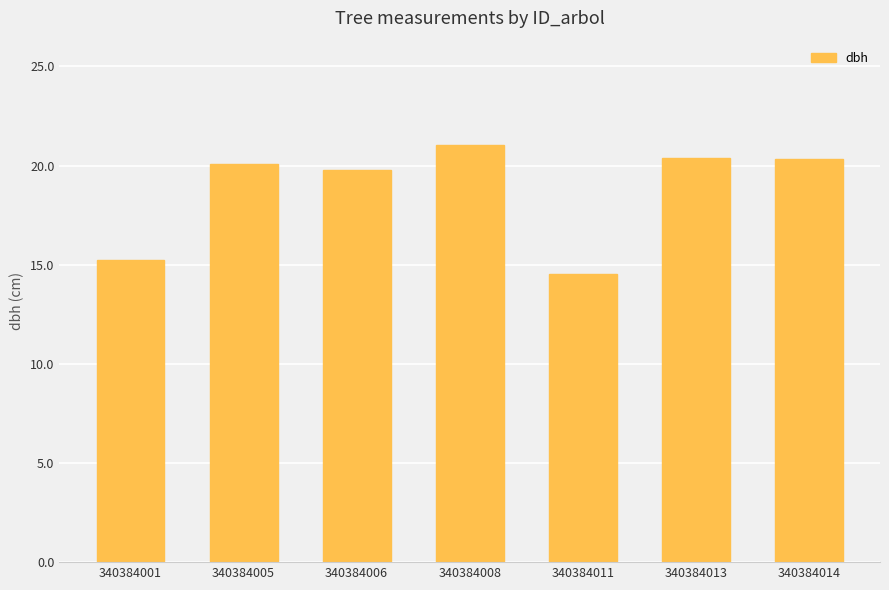

Which has a higher value, 340384011 or 340384008?

340384008